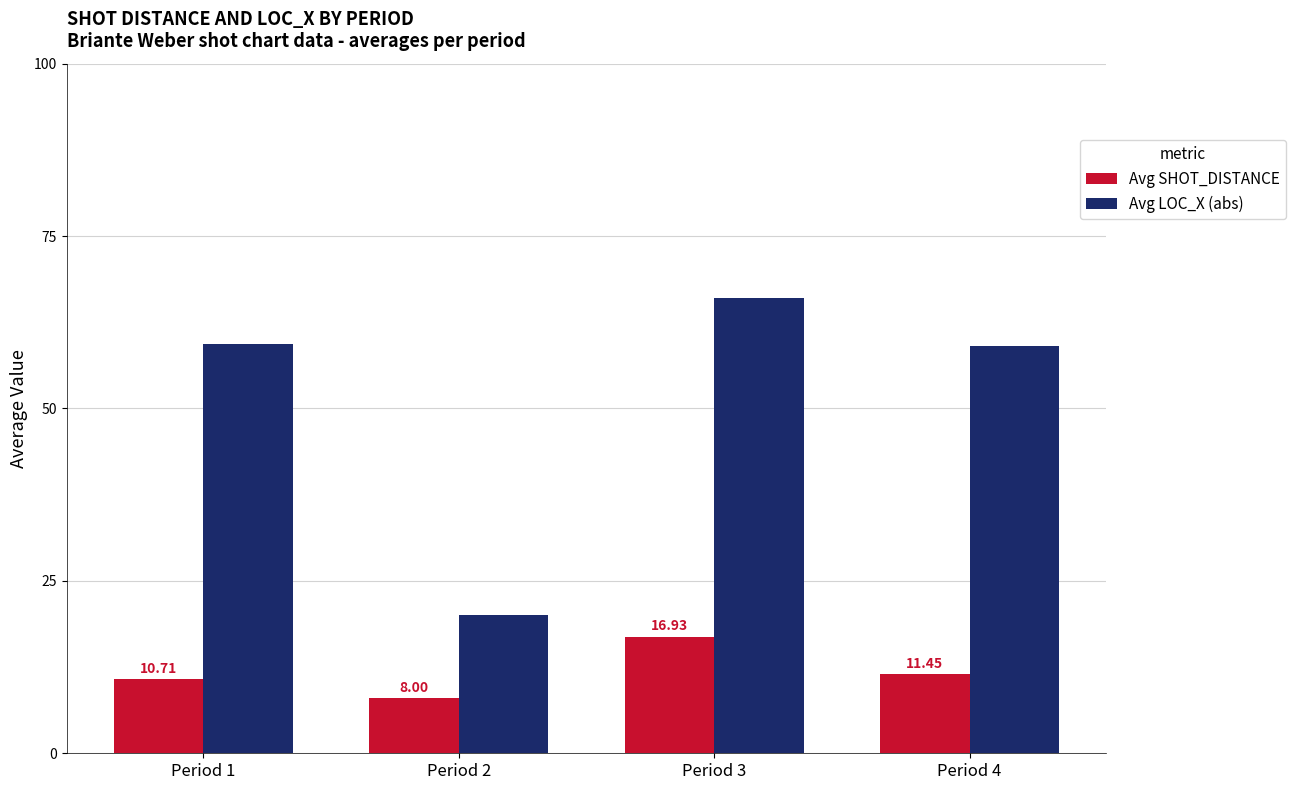

What is the highest value of the Avg LOC_X (abs) series?

66.0